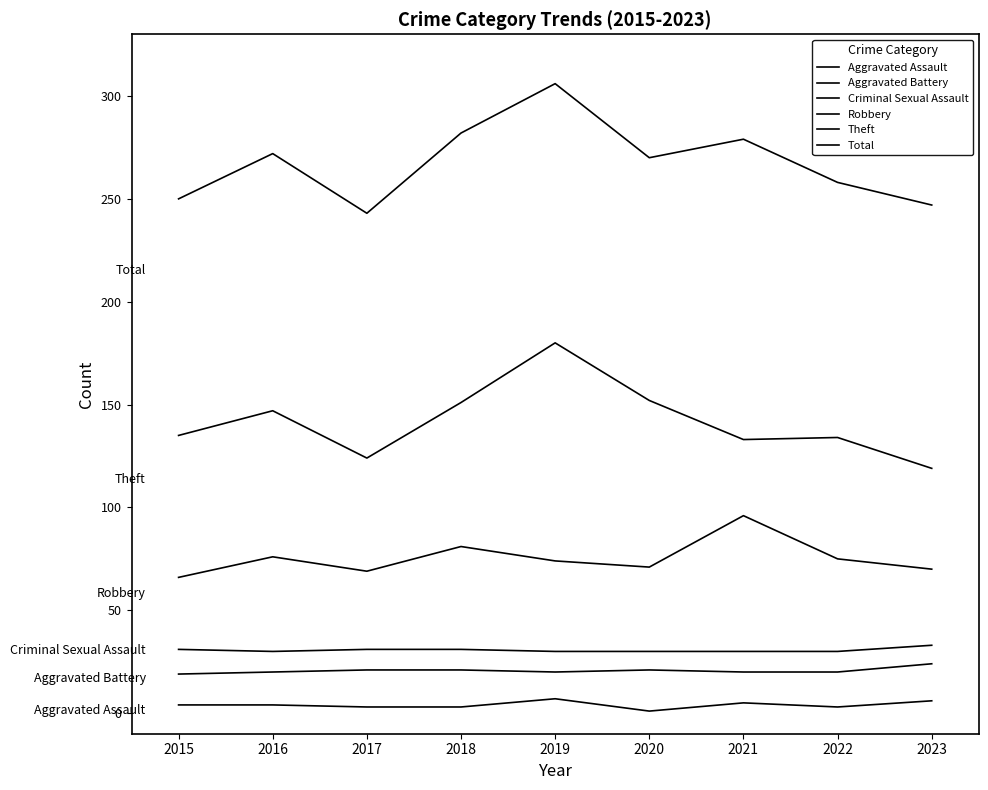

What is the difference between the Total values at 2021 and 2019?

27